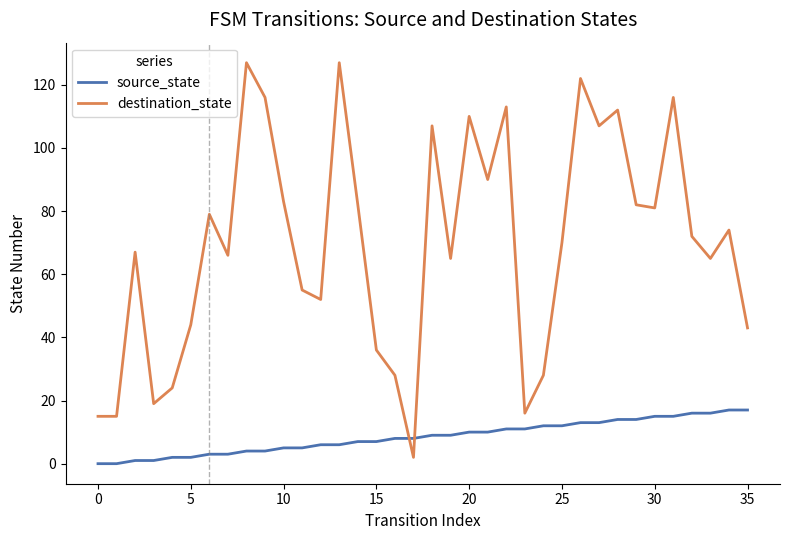

What are all the series names shown in the legend?

source_state, destination_state